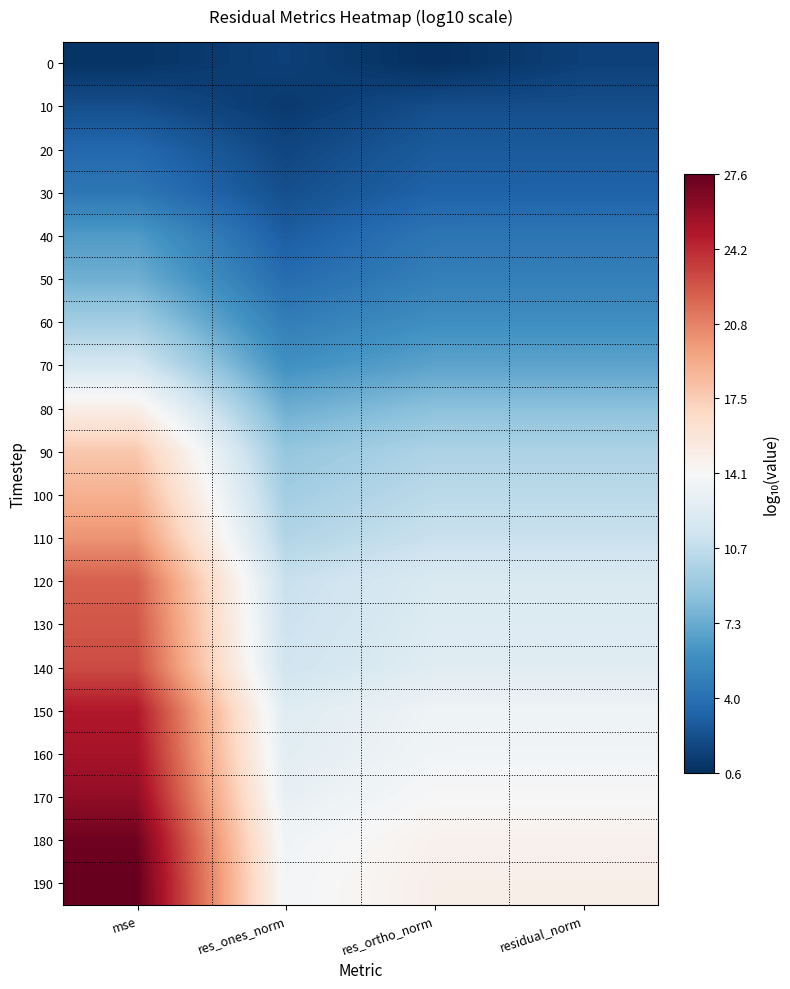

What is the spread (max minus min) of values at res_ones_norm?

12.7